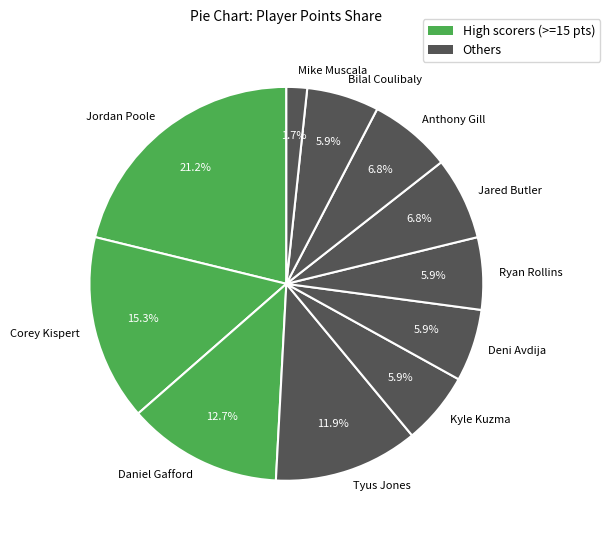

How many slices are in this pie chart?

11